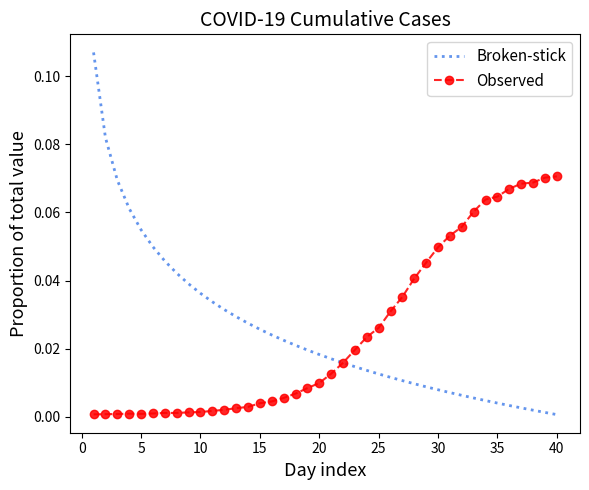

What are all the series names shown in the legend?

Broken-stick, Observed